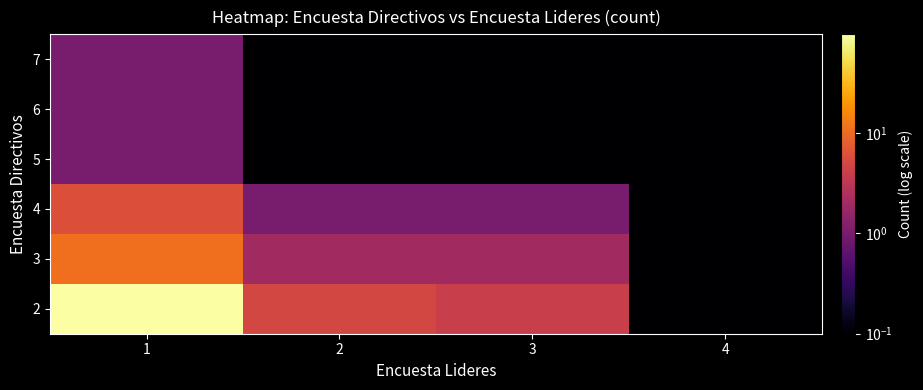

List the series in order of their peak value, highest first.

2, 3, 4, 5, 6, 7